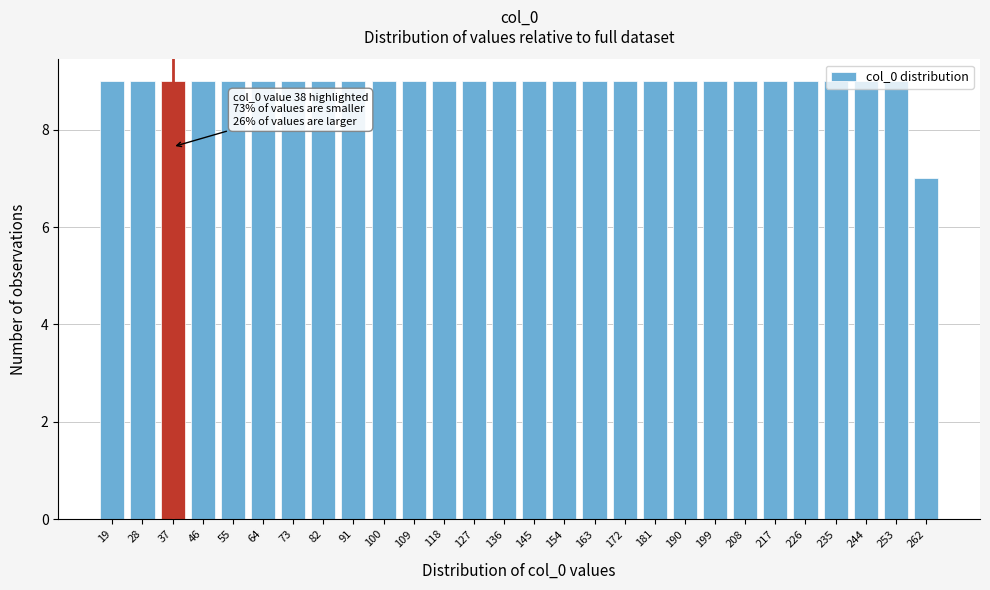

The chart shows a value of 10 at 262. True or false?

False